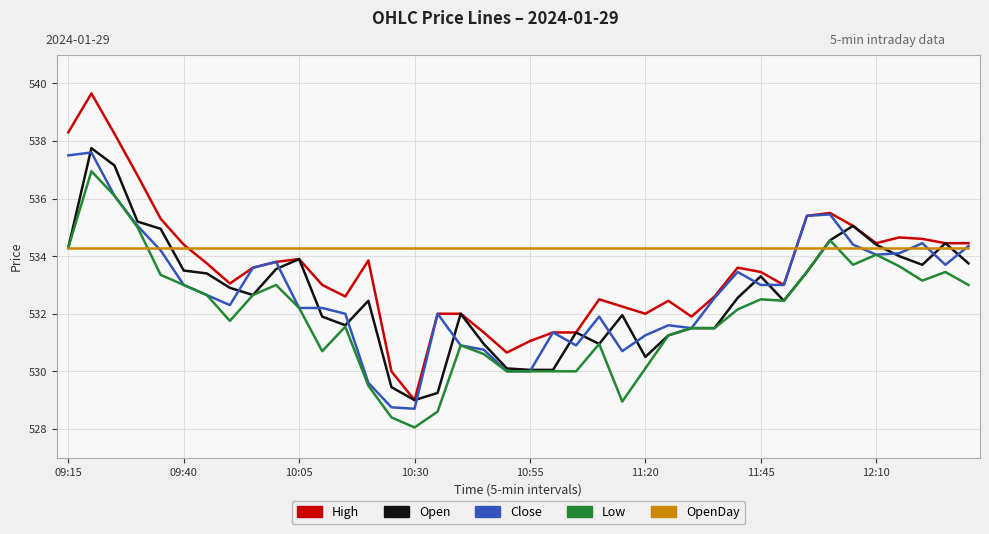

What is the lowest value of the Close series?

528.7